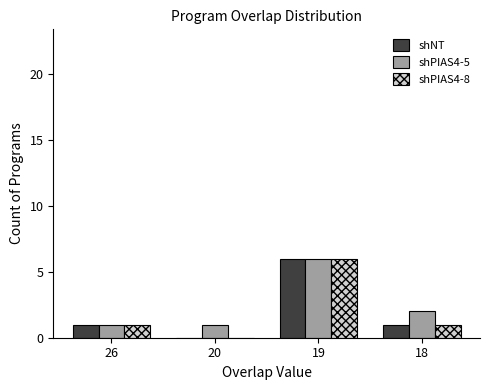

What is the total value across all series at 18?

4